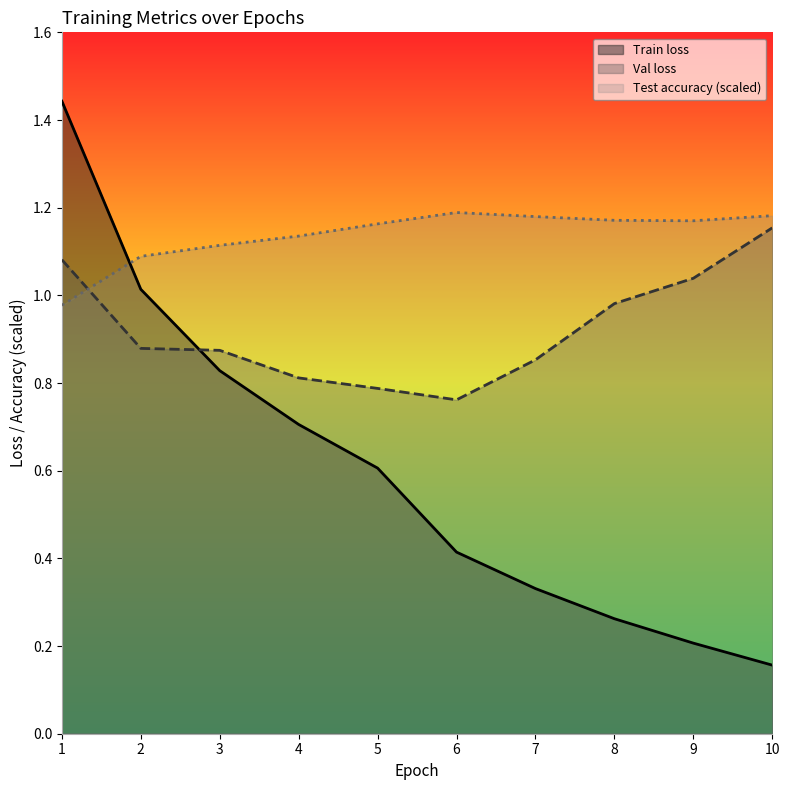

True or false: Test accuracy (scaled) has a value of 1.2 at 6.

True